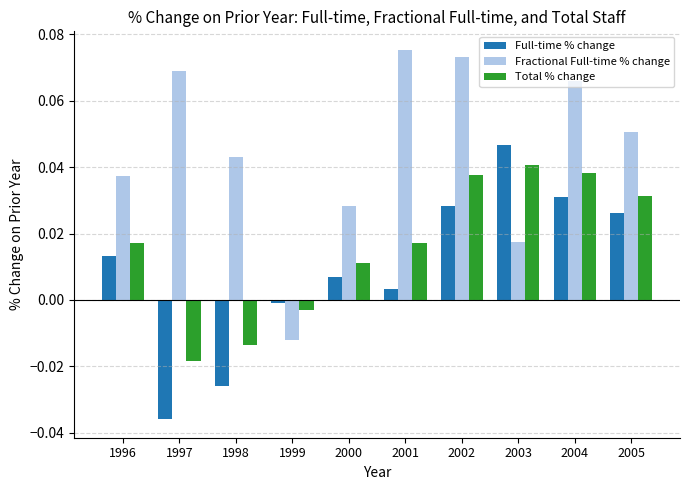

The Fractional Full-time % change series shows 0.1 at 1996. True or false?

False